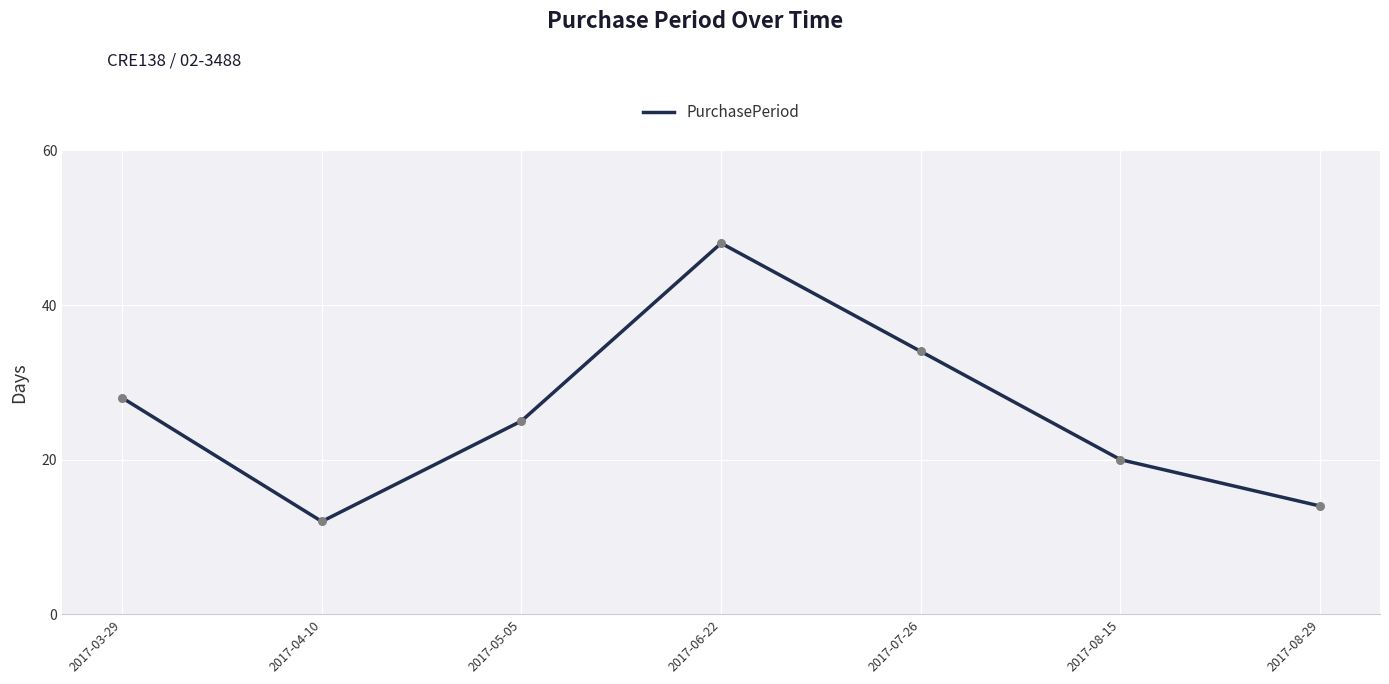

What is the change in value from 2017-05-05 to 2017-07-26?

+9